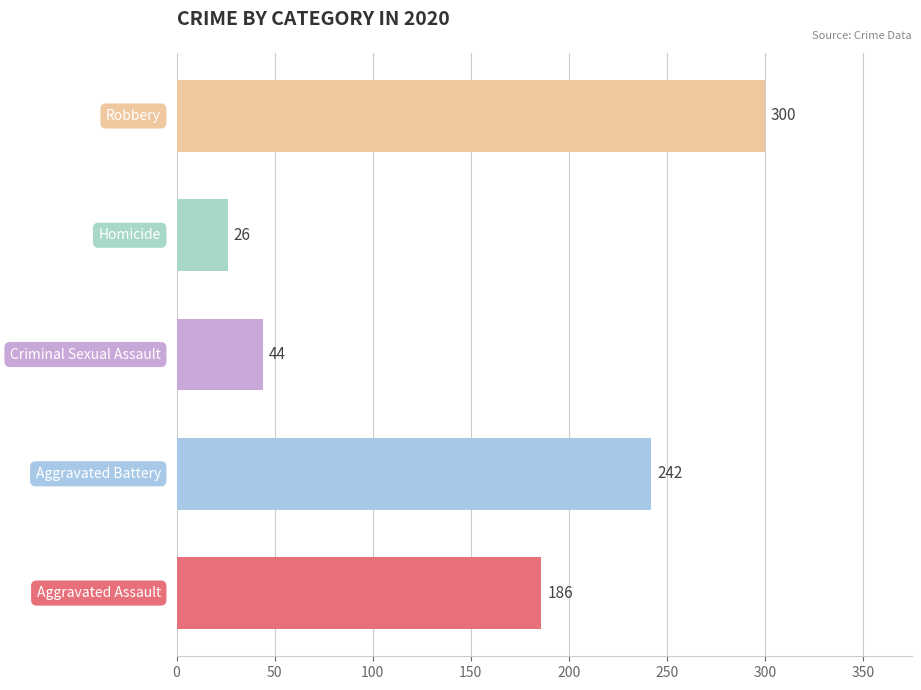

What is the greatest value displayed?

300